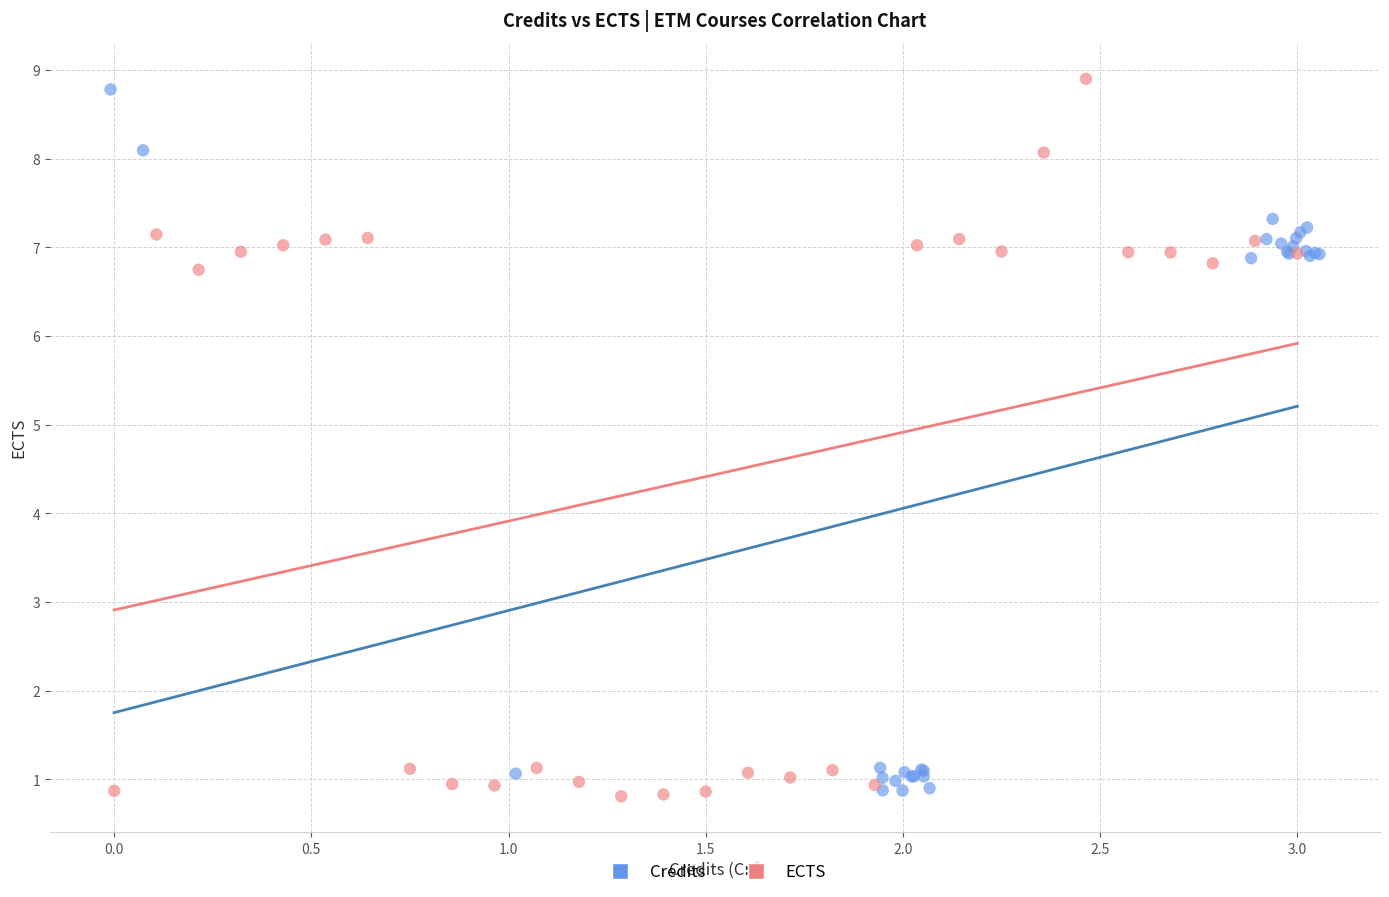

Which series has the largest Y range (max minus min)?

ECTS